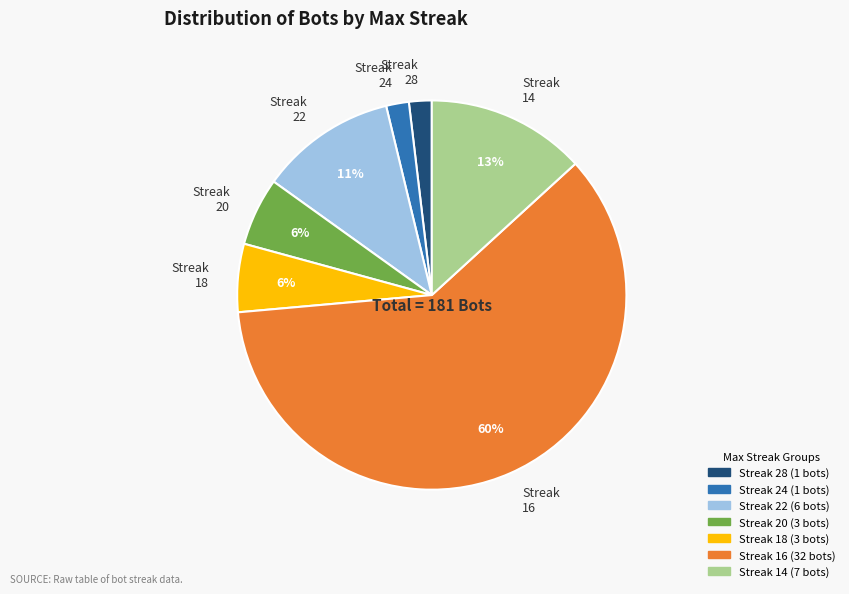

Which category has the biggest portion of the pie?

Streak 16